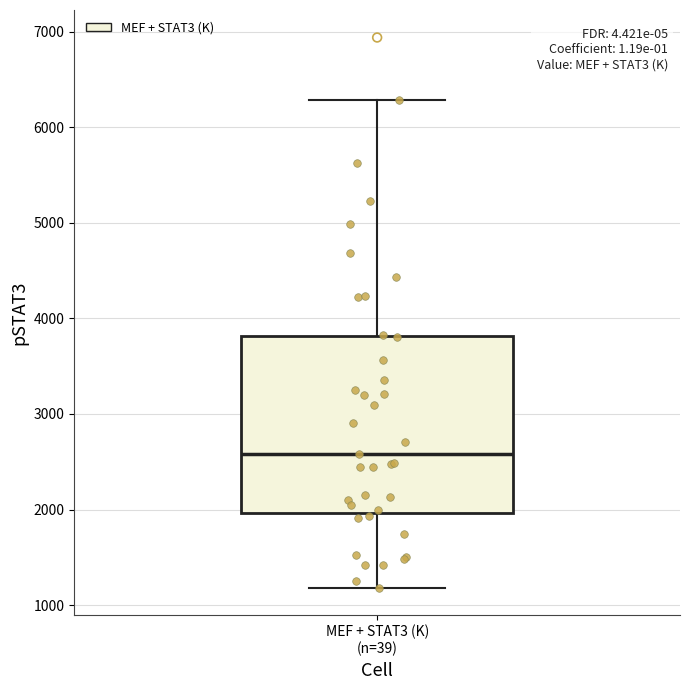

Where is the upper edge of the box for MEF + STAT3 (K) (n=39) on the y-axis? The values are not printed on the chart, so give them approximately, as read against the axis.

3800